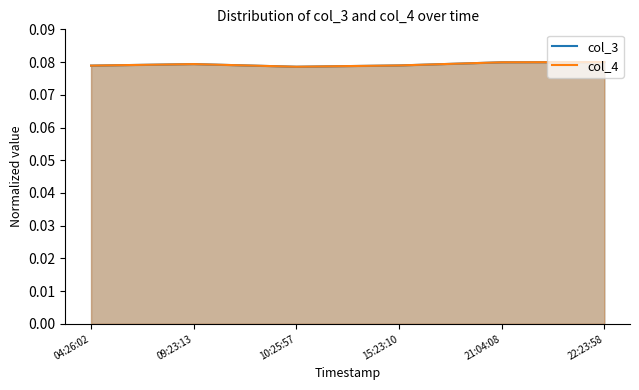

What is the sum of all col_3 values?

0.5